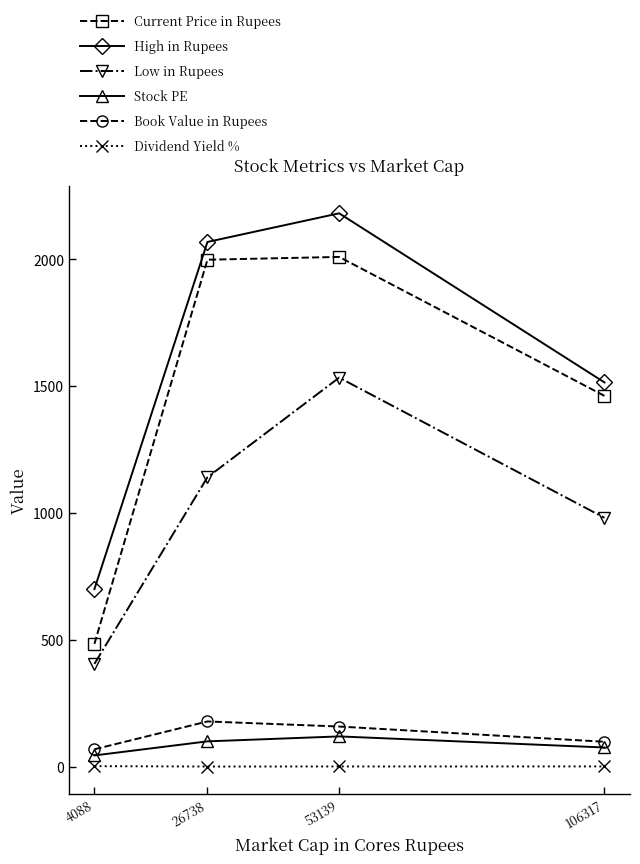

What is the difference between the Low in Rupees values at 4088 and 106317?

576.0